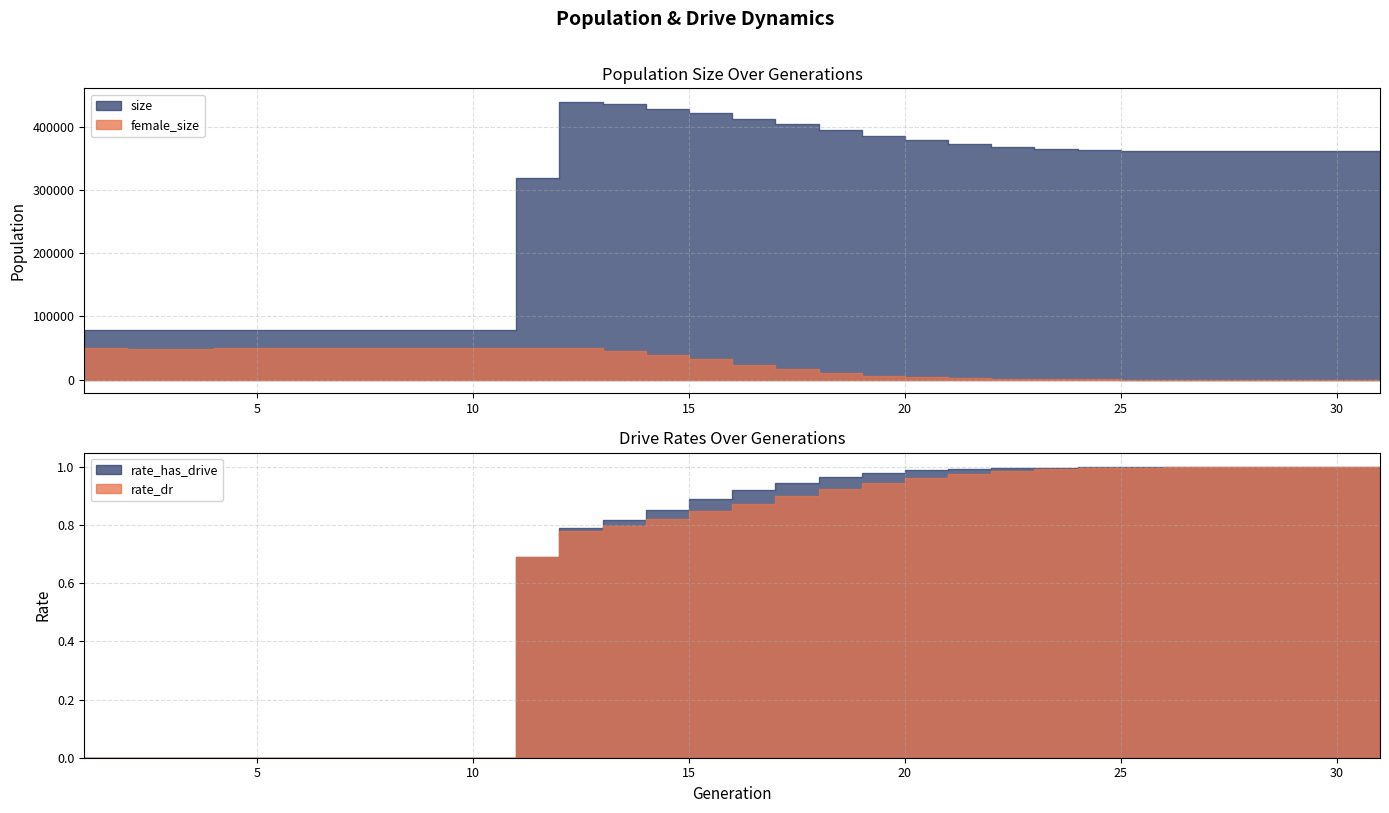

Is the value of female_size at 16 greater than the value of rate_has_drive at 11?

Yes